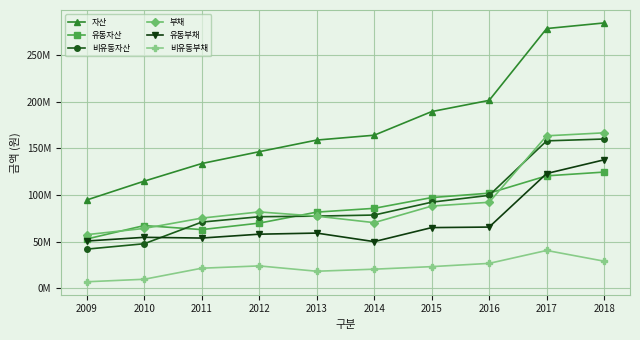

What are all the series names shown in the legend?

자산, 유동자산, 비유동자산, 부채, 유동부채, 비유동부채